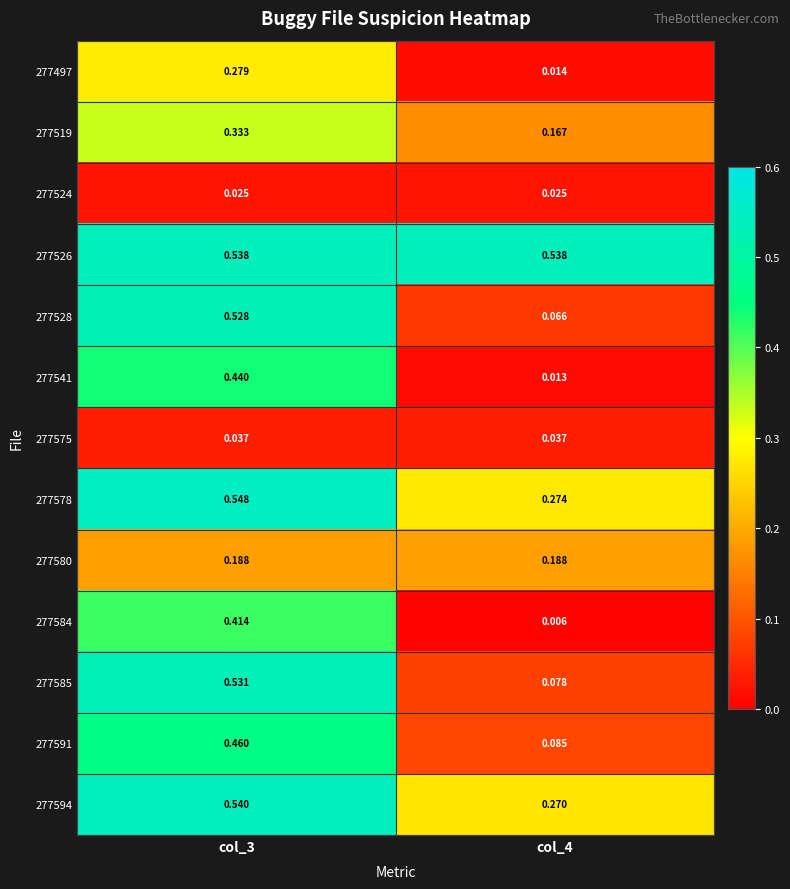

Is the value of 277580 at col_3 greater than the value of 277526 at col_3?

No